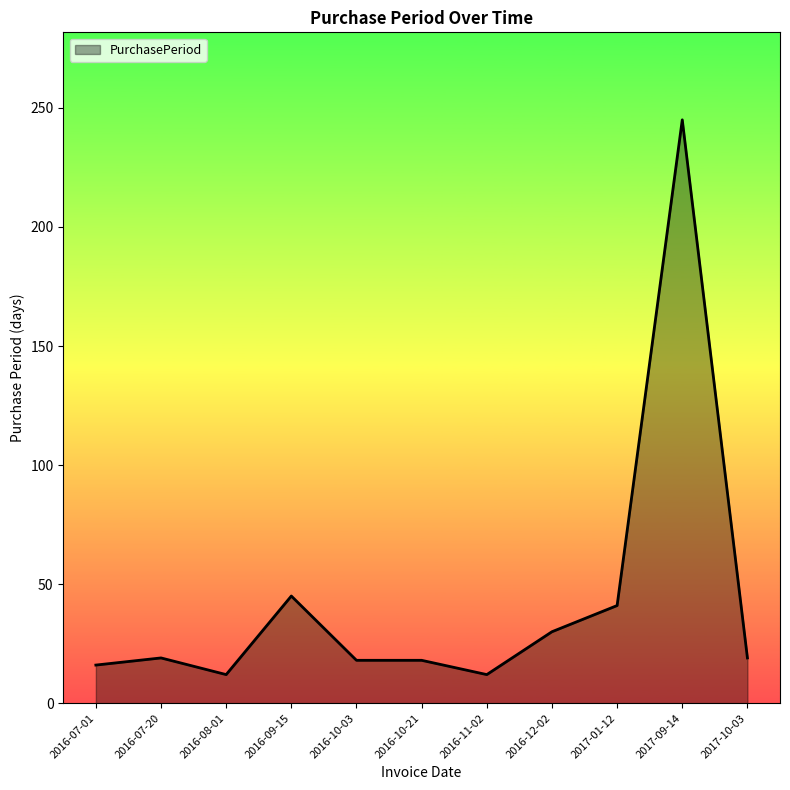

The value at 2016-07-01 is 16. True or false?

True